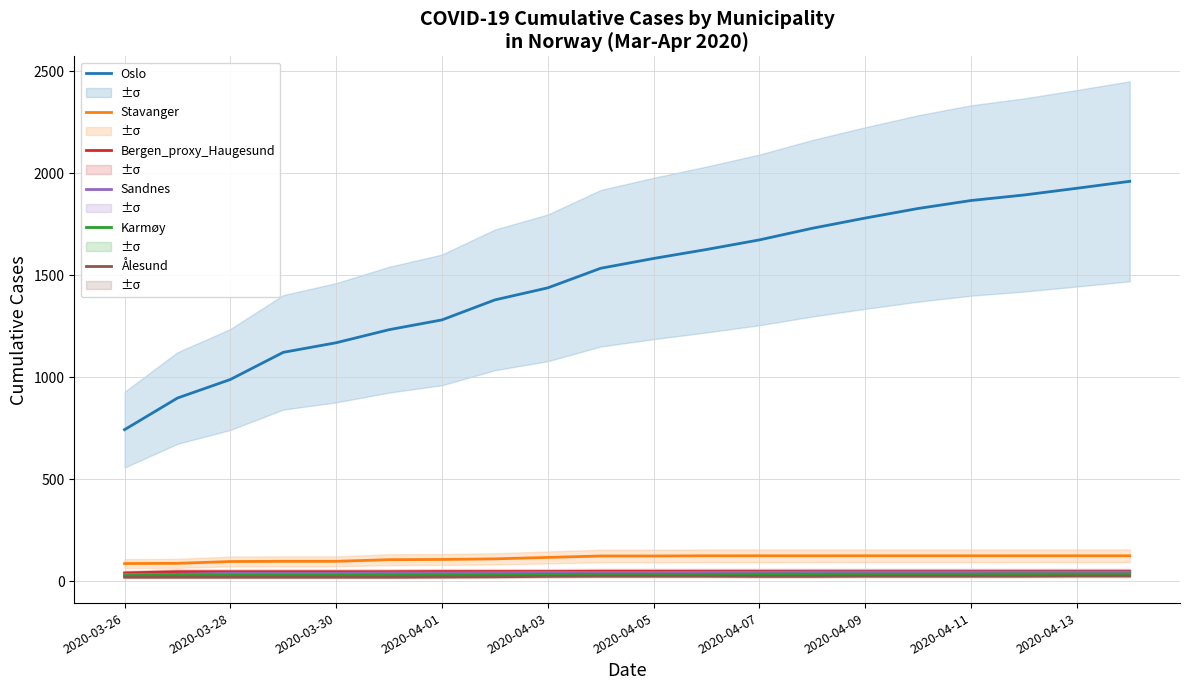

What is the value of the Bergen_proxy_Haugesund point at the 3rd from the left?

47